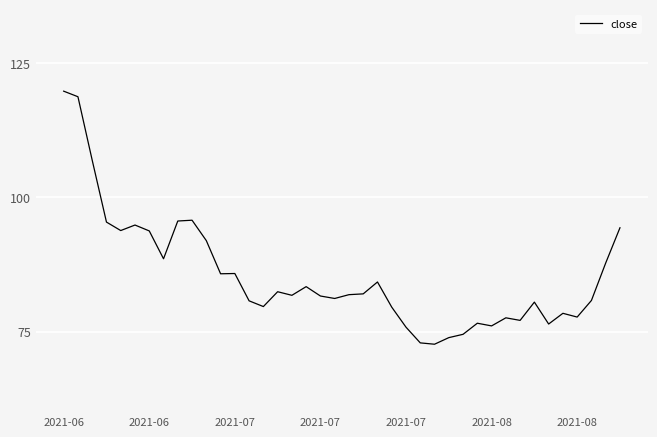

What is the greatest value displayed?

119.7